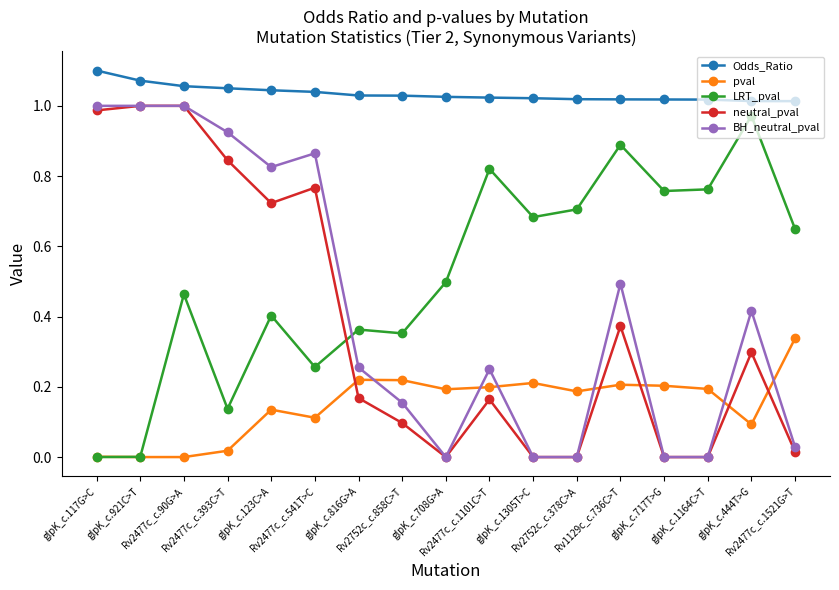

True or false: BH_neutral_pval and pval intersect in this chart.

True